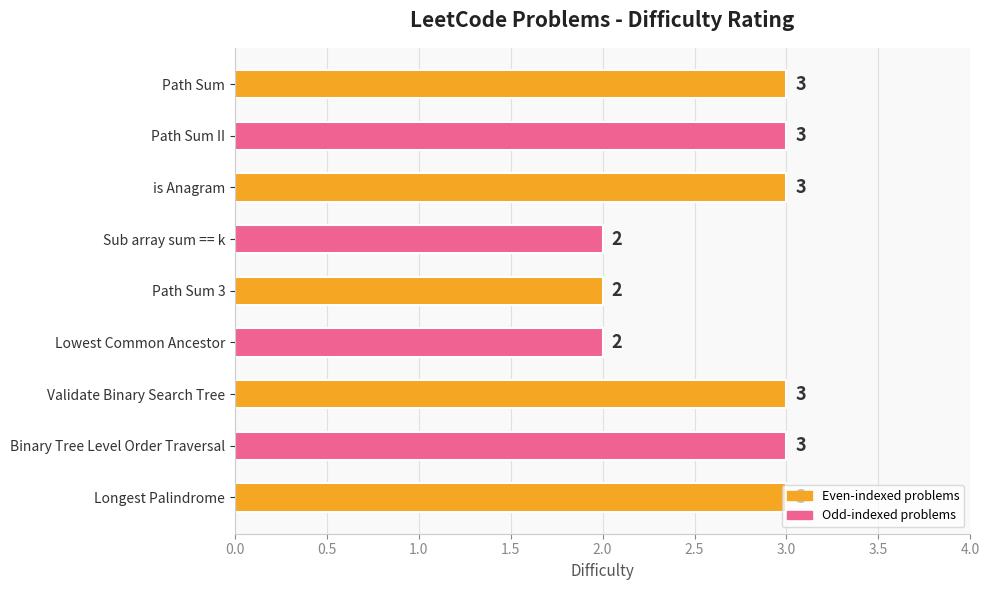

What is the value of the 4th bar from the top?

2